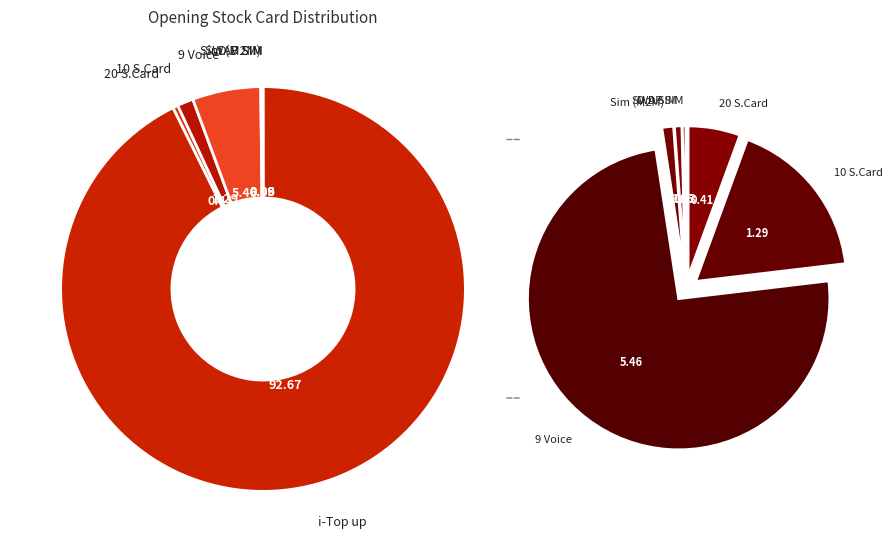

How many slices are in this pie chart?

7